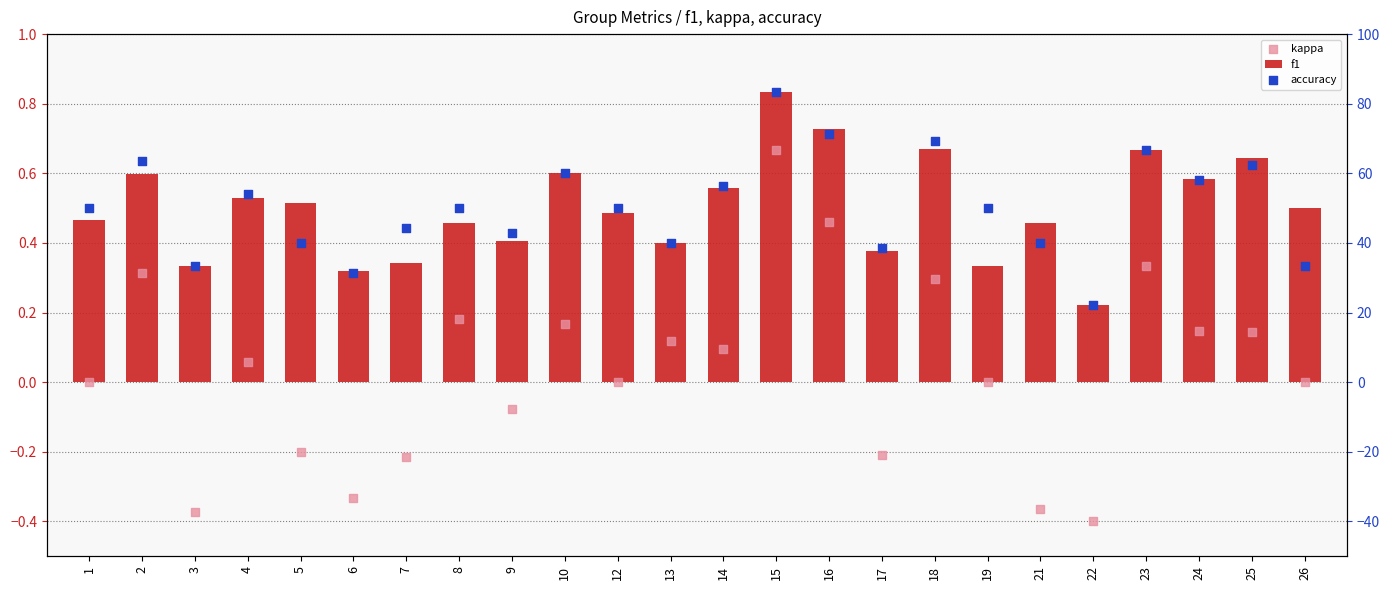

At how many categories does at least one series exceed 68?

3